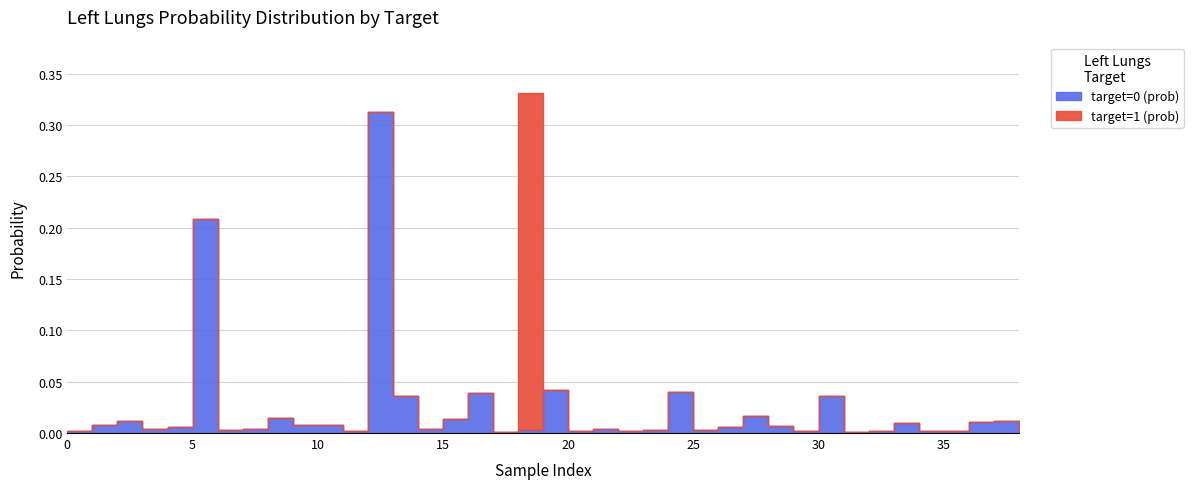

Which has a higher value, 29 or 12?

12